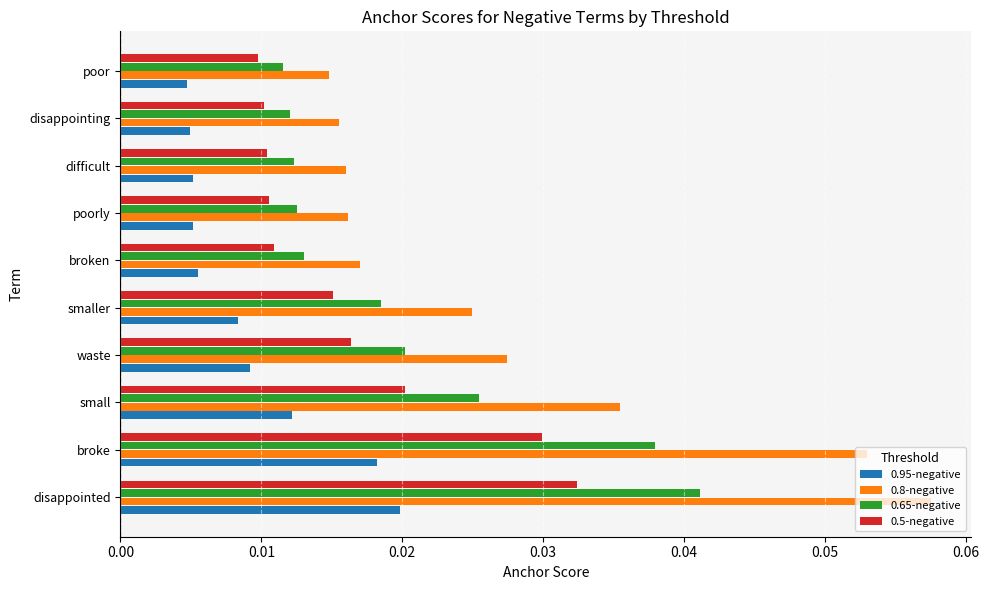

Is the value of 0.5-negative at disappointed greater than the value of 0.95-negative at poor?

Yes